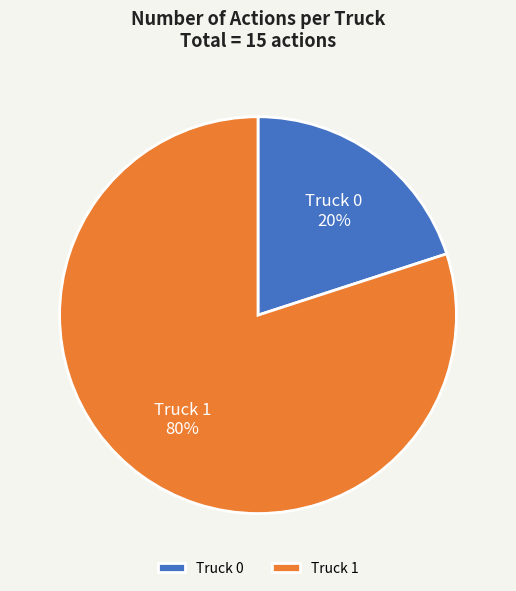

Does any single category account for the majority?

Yes